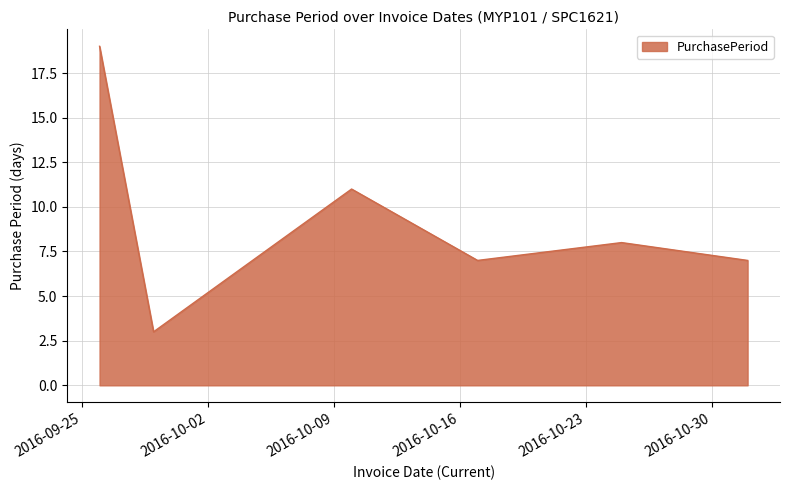

How many distinct data groups are displayed?

1